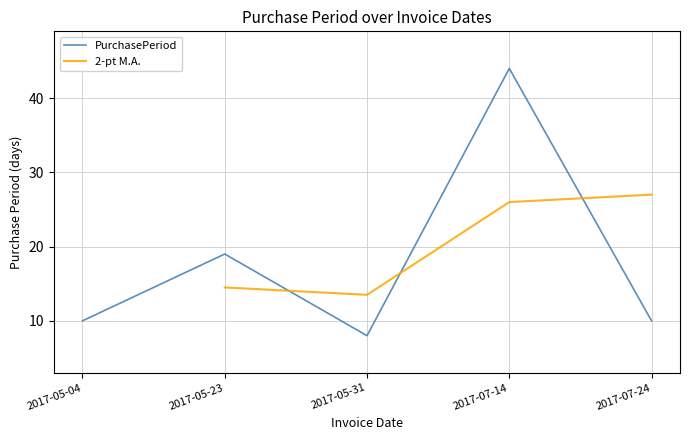

Which label corresponds to the smallest value in the chart?

2017-05-31